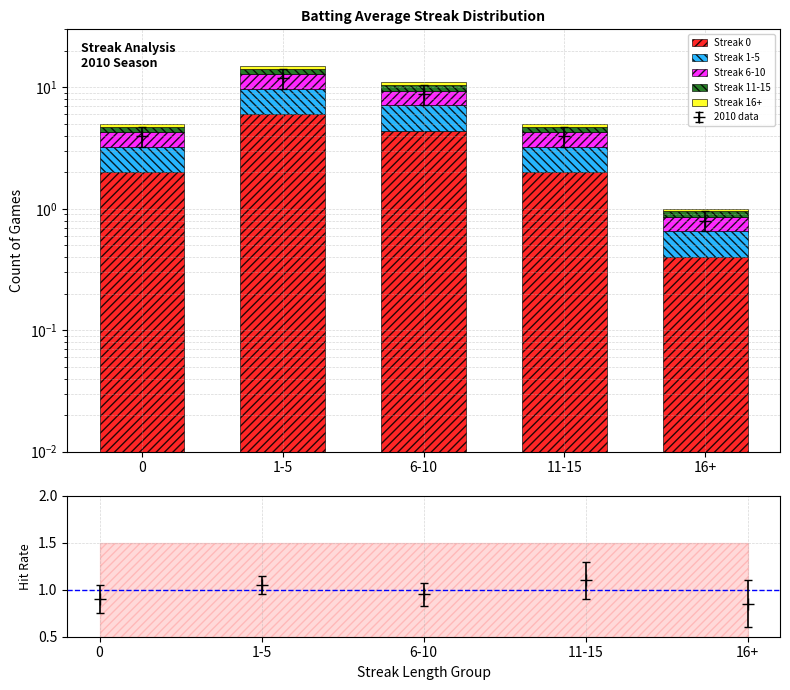

What is the label of the 3rd bar from the left?

6-10